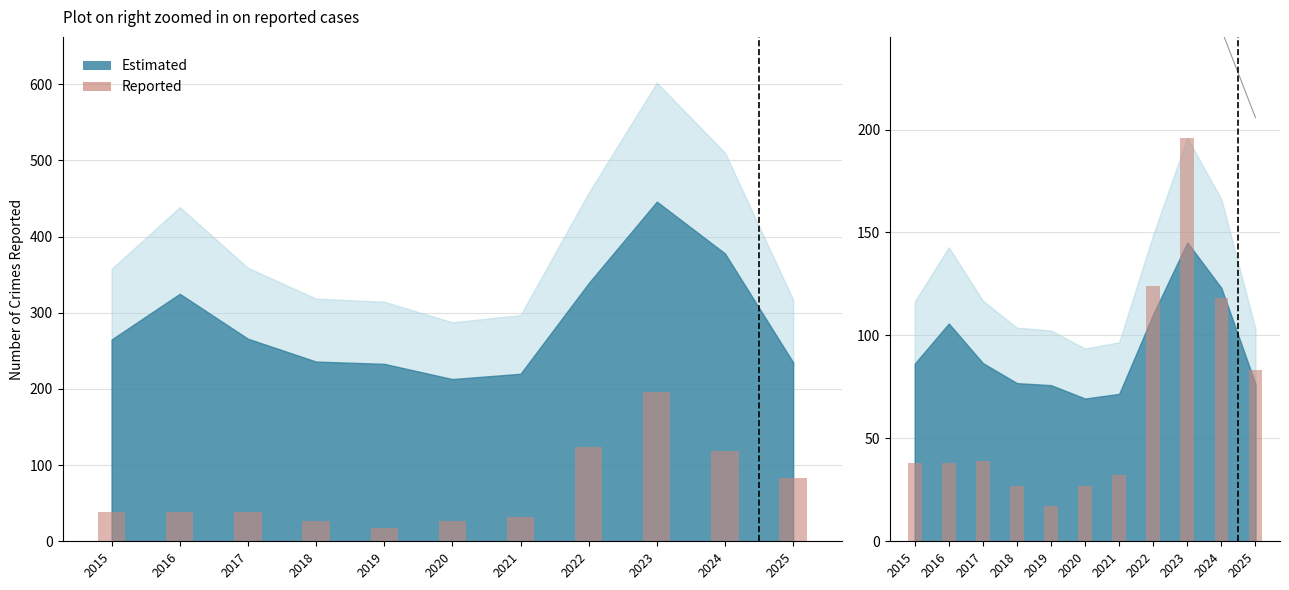

What is the ratio of the value at 2016 to the value at 2017?

1.0